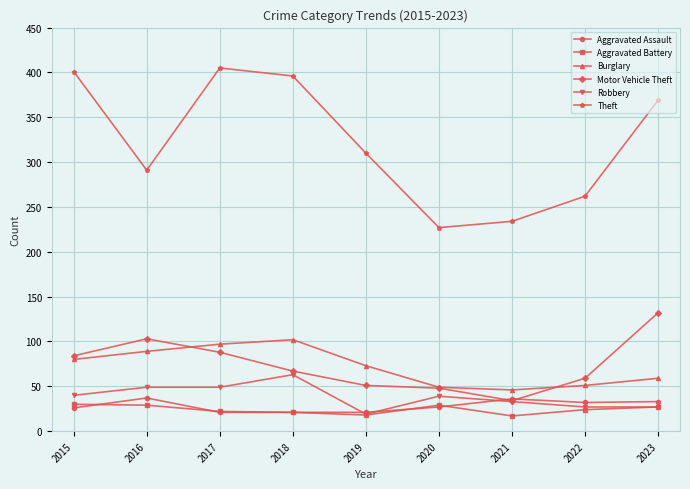

At how many categories does at least one series exceed 70?

9